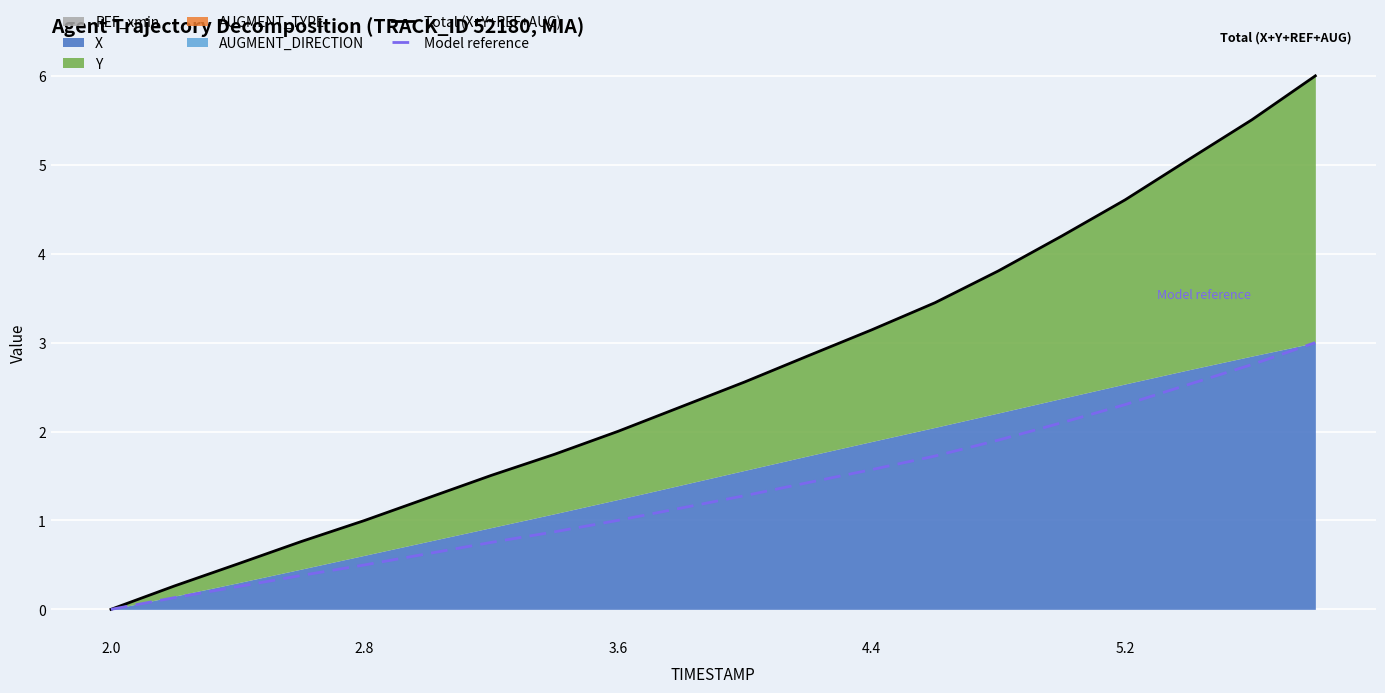

What is the sum of the Model reference values at 2.0 and 2.8?

0.5